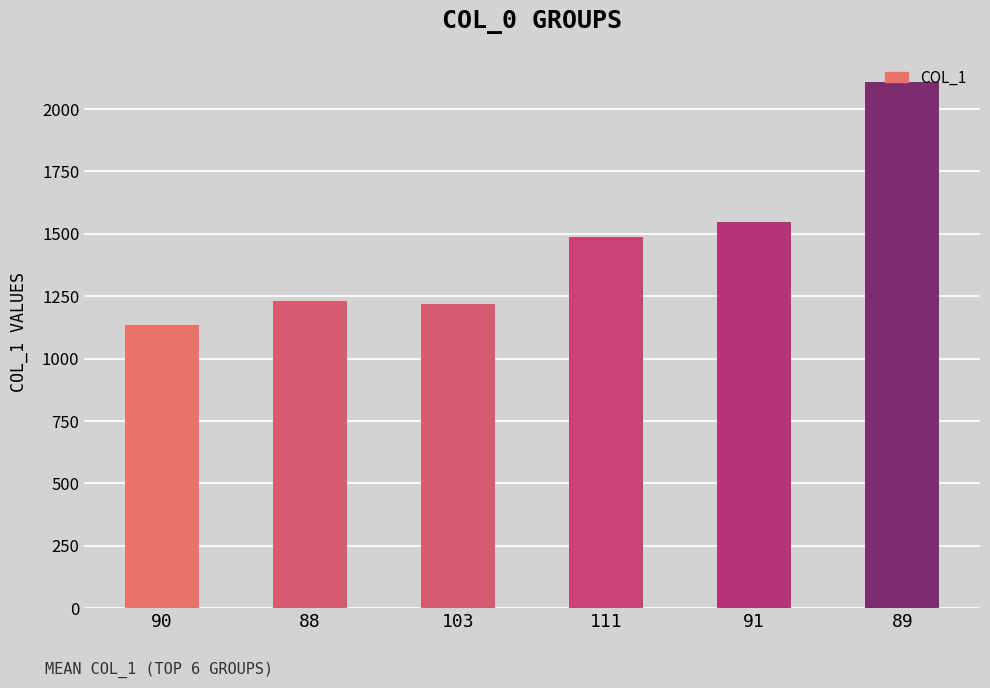

What is the difference between the values at 103 and 111?

270